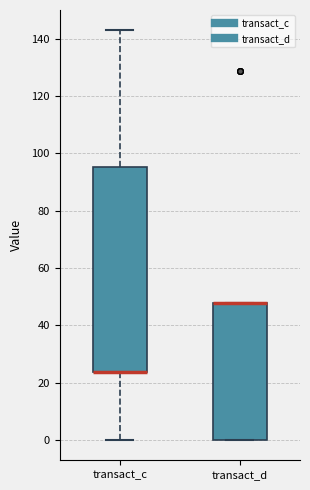

Where does the upper whisker of the box for transact_c end on the y-axis? The values are not printed on the chart, so give them approximately, as read against the axis.

142